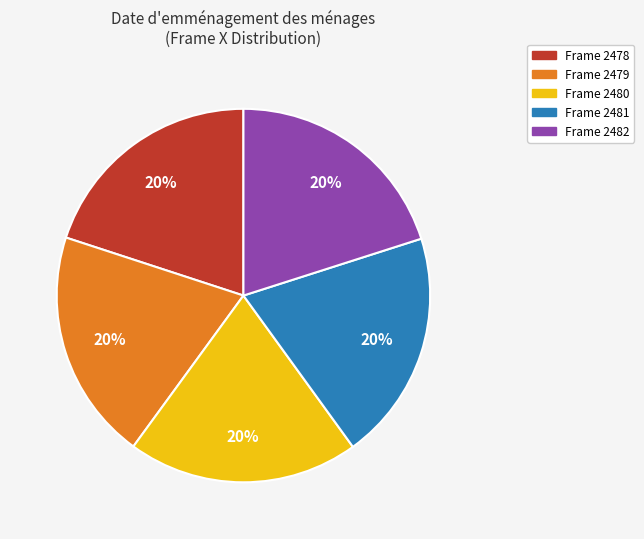

What is the ratio of the value at Frame 2482 to the value at Frame 2480?

1.0